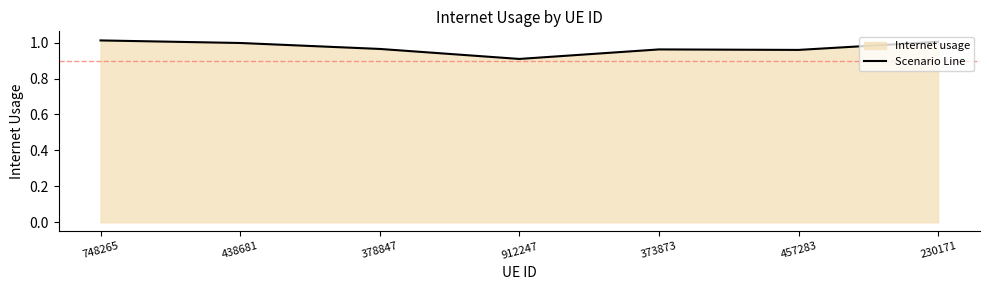

What is the greatest value displayed?

1.0